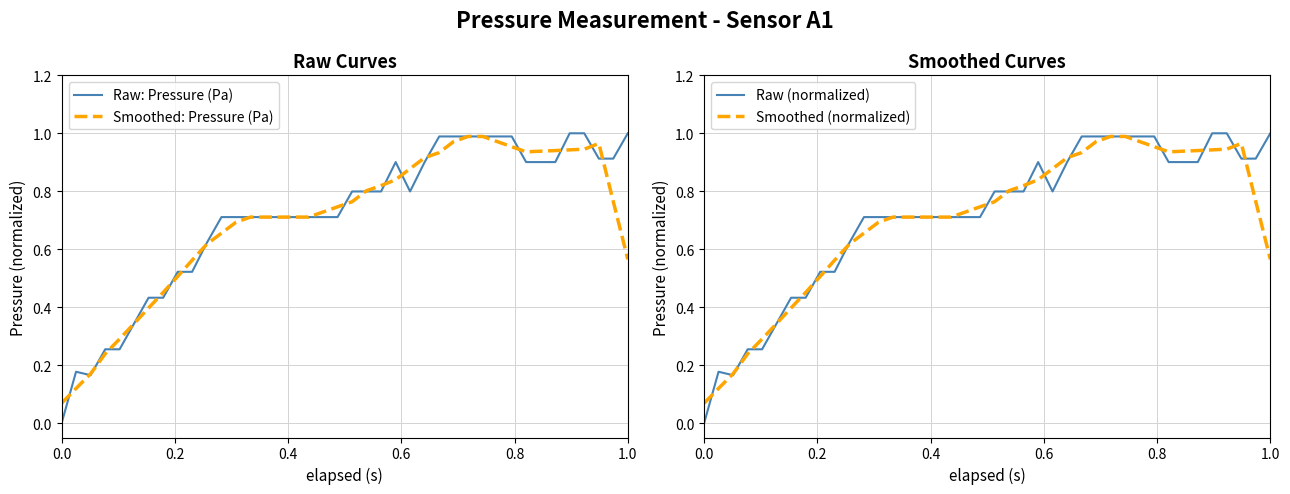

Which series has the widest spread of values?

Raw: Pressure (Pa)